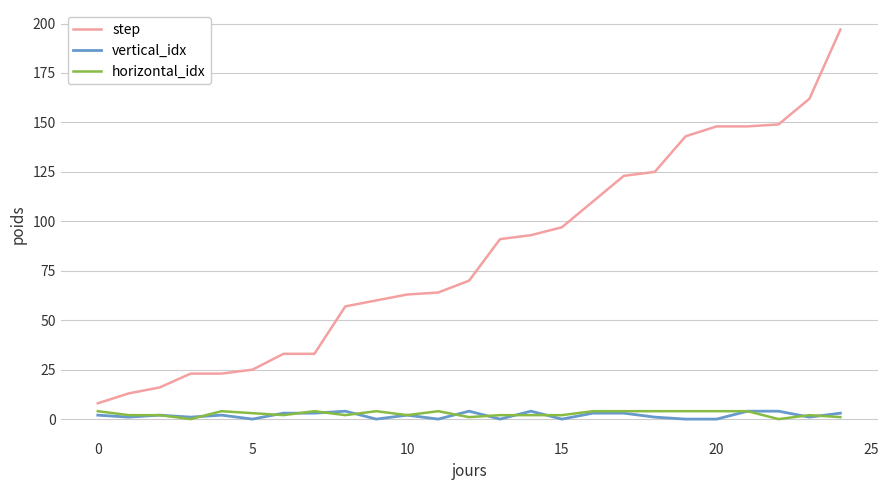

True or false: step and vertical_idx intersect in this chart.

False